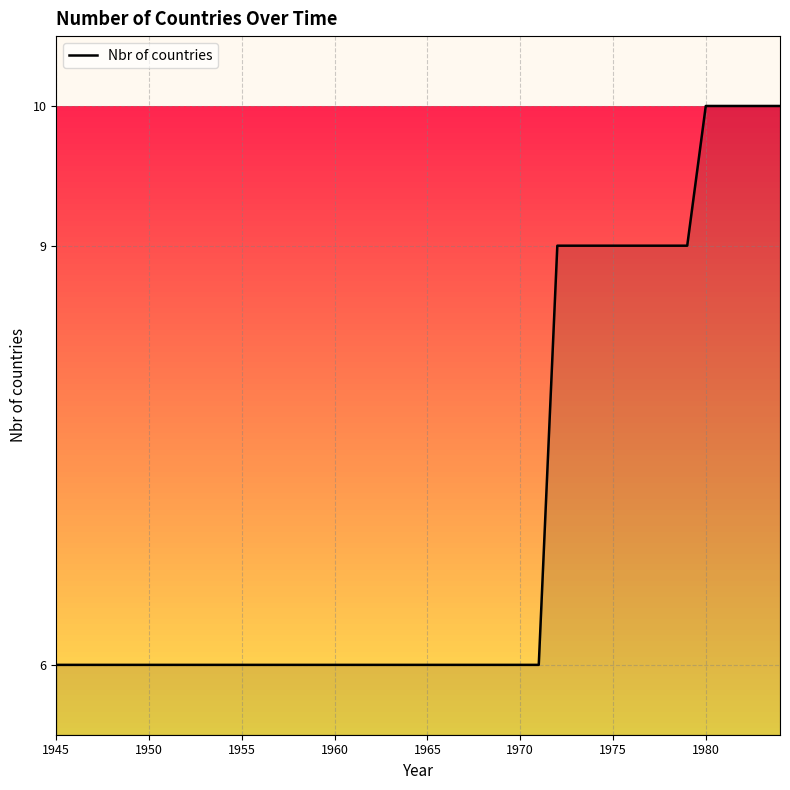

How many lines are shown in the chart?

1